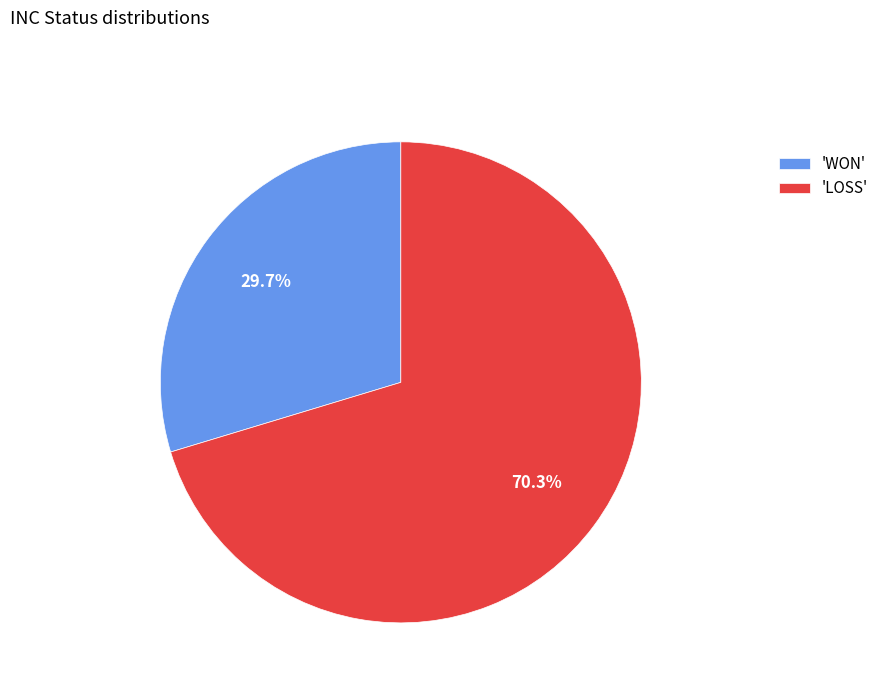

To the nearest percent, what is the average slice percentage?

50%